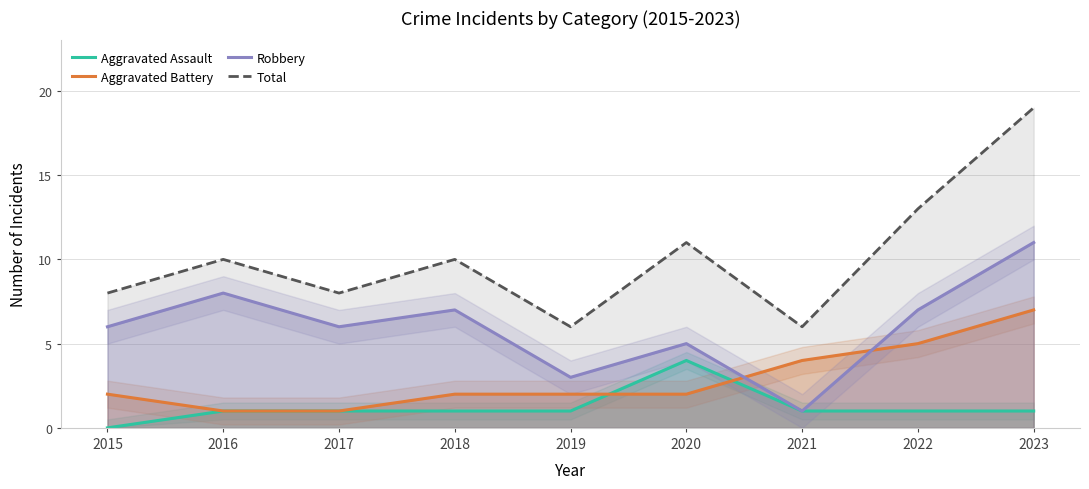

Count the number of data series in this chart.

4